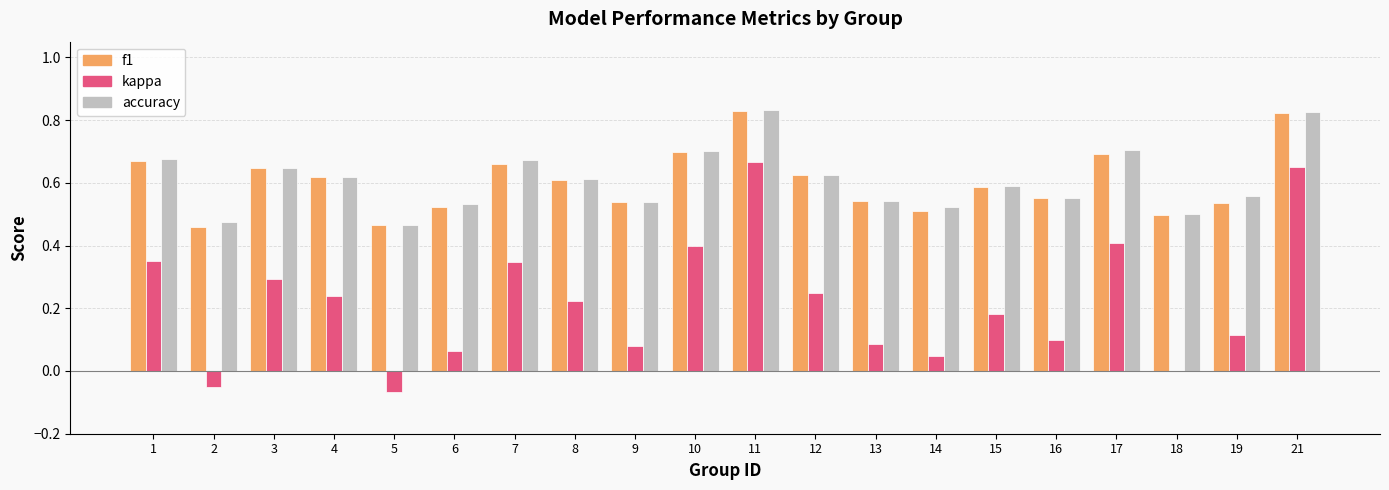

What is the sum of all f1 values?

12.1